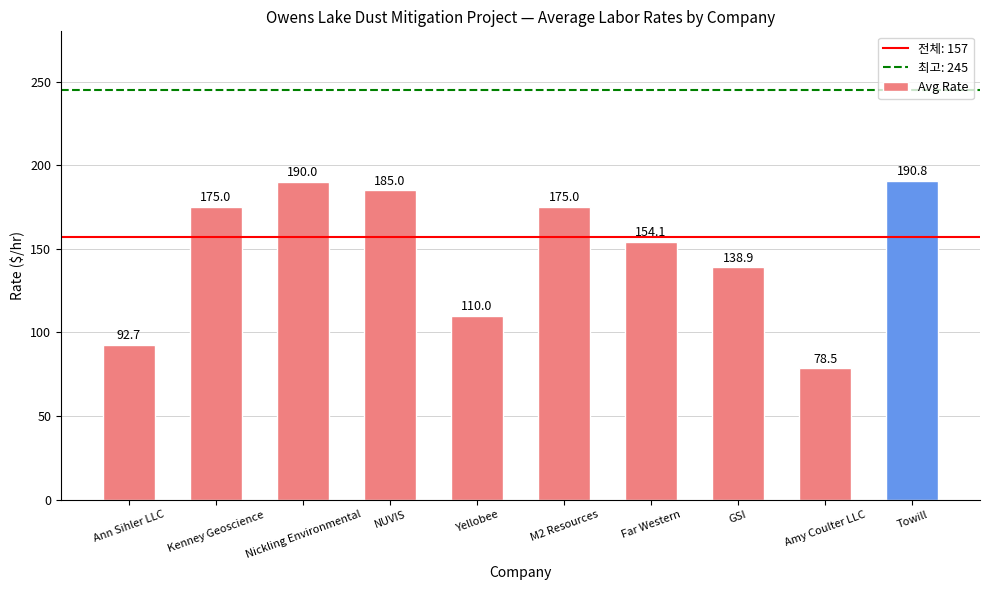

Are the bars grouped side by side (vs. stacked)?

No